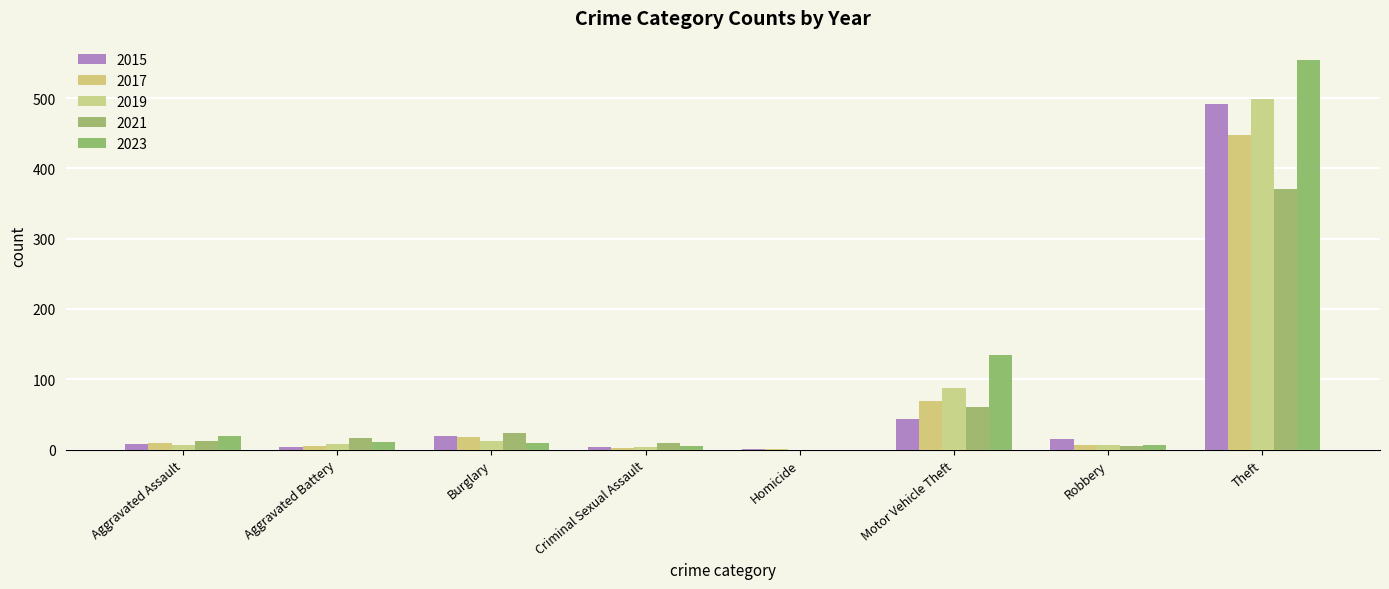

The value of 2015 at Criminal Sexual Assault is 4. True or false?

True